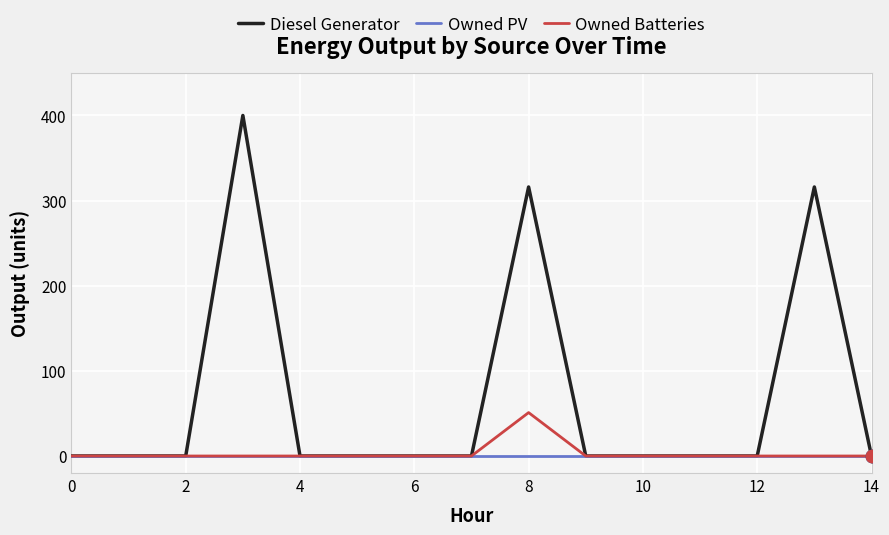

Rank the series by their maximum value, from lowest to highest.

Owned PV, Owned Batteries, Diesel Generator